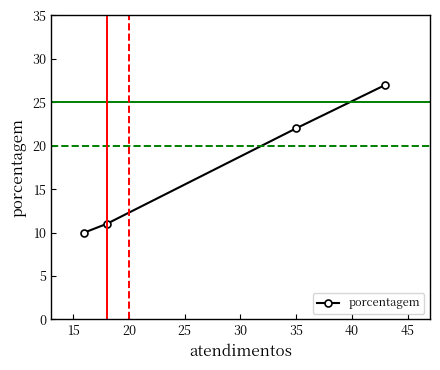

What is the smallest value displayed?

10